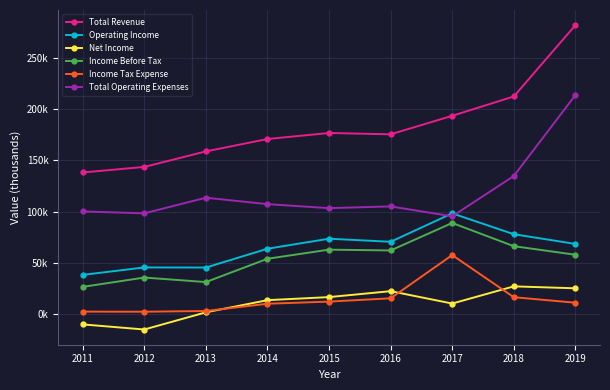

Is this an area chart (filled region under the line)?

No